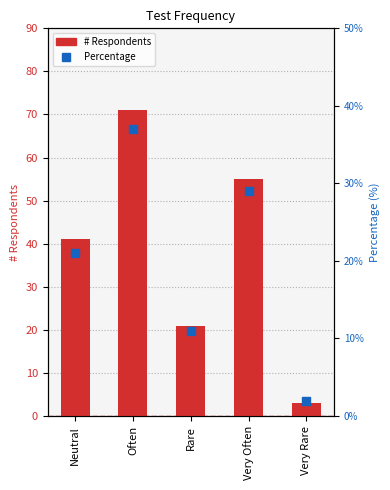

Is the value of # Respondents at Often greater than the value of Percentage at Very Rare?

Yes